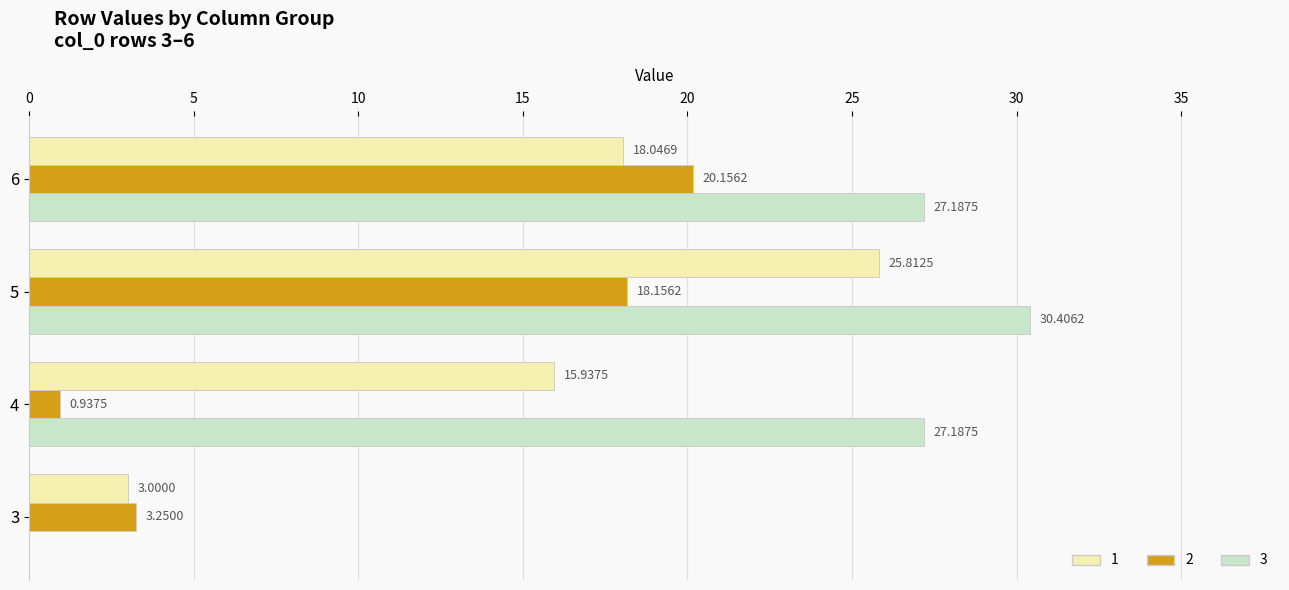

Which series changed the most between 3 and 5?

3